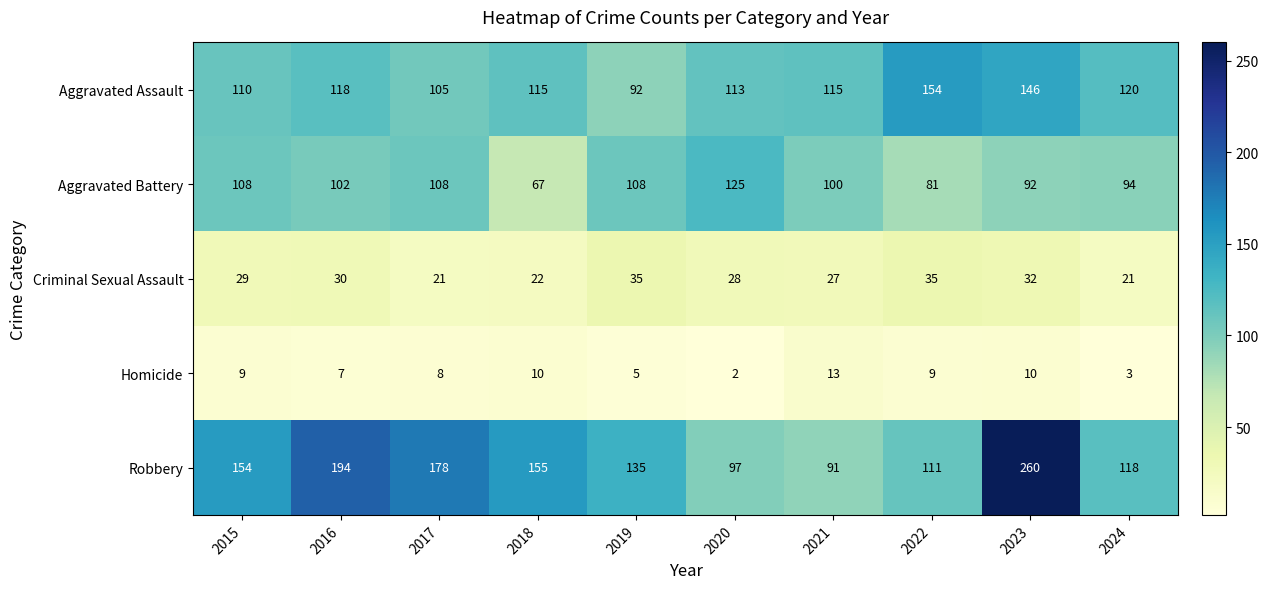

Which category has the lowest value in the Aggravated Assault series?

2019